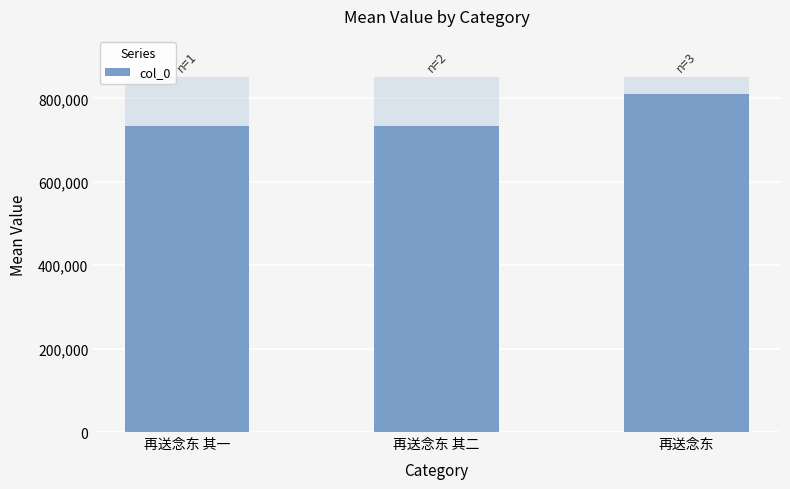

Count the number of values greater than 733835.

1